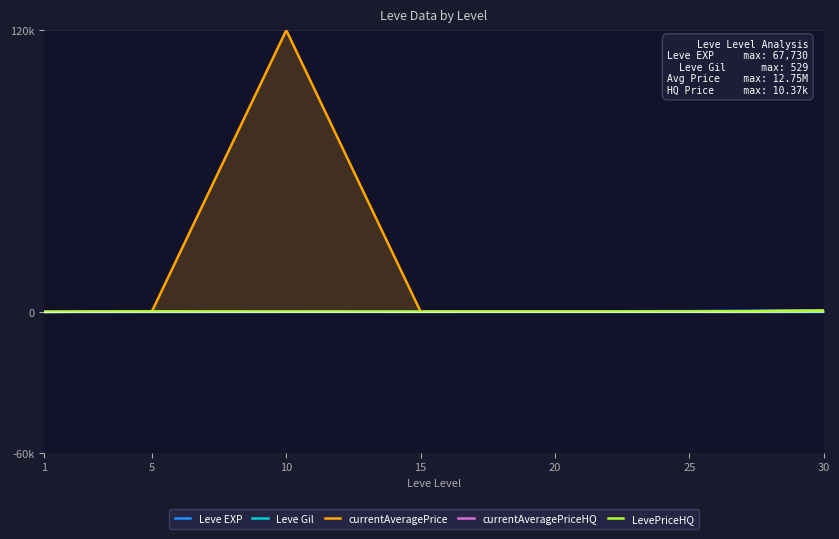

At how many categories does at least one series exceed 84237?

1